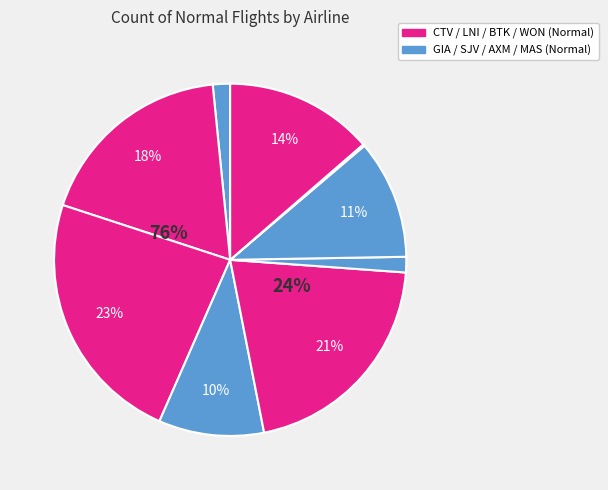

Is it true that WON is 1% of the pie?

False